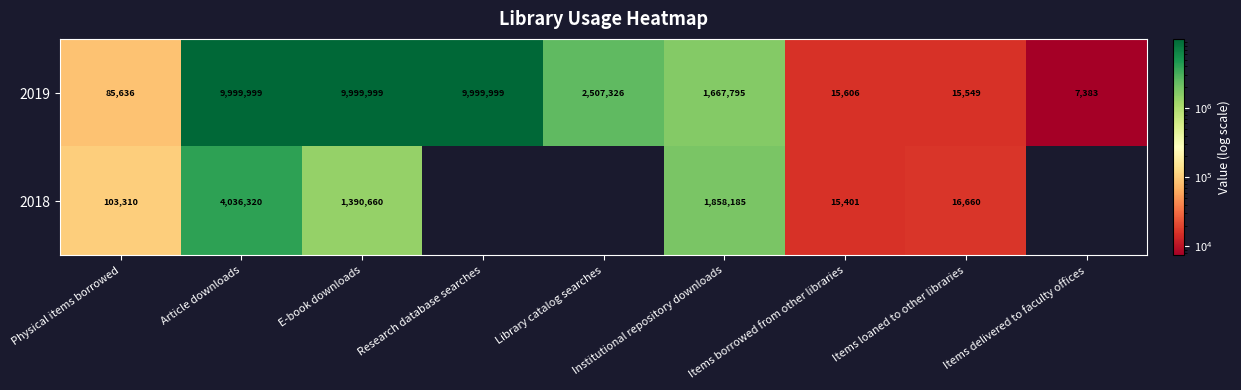

What is the sum of all 2019 values?

34299292